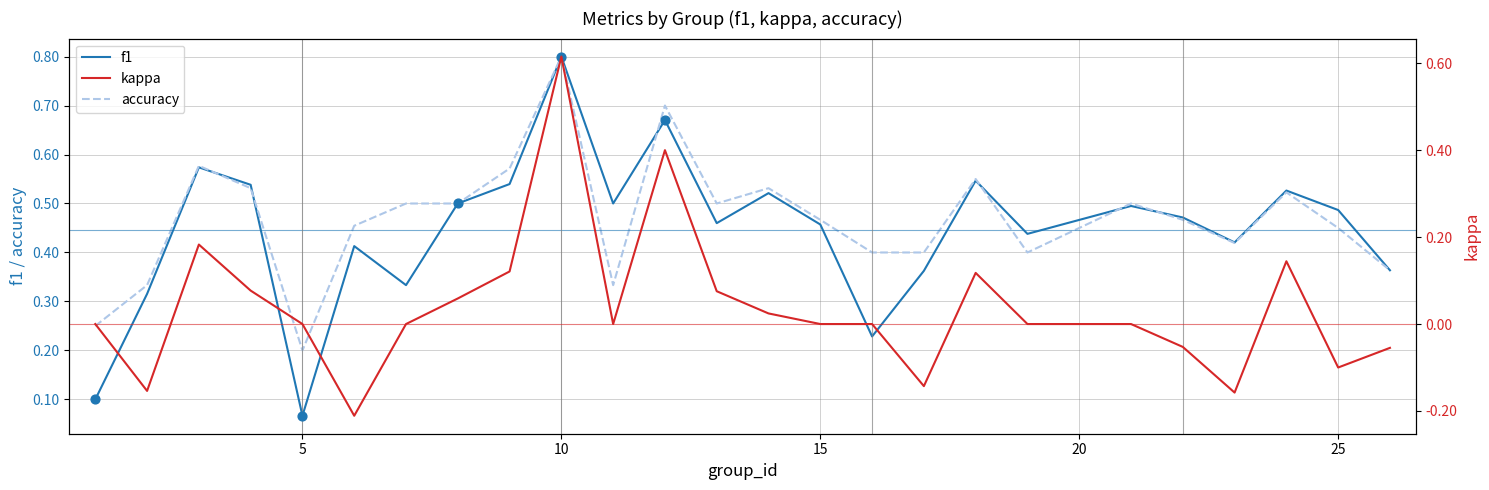

What are all the series names shown in the legend?

f1, accuracy, kappa